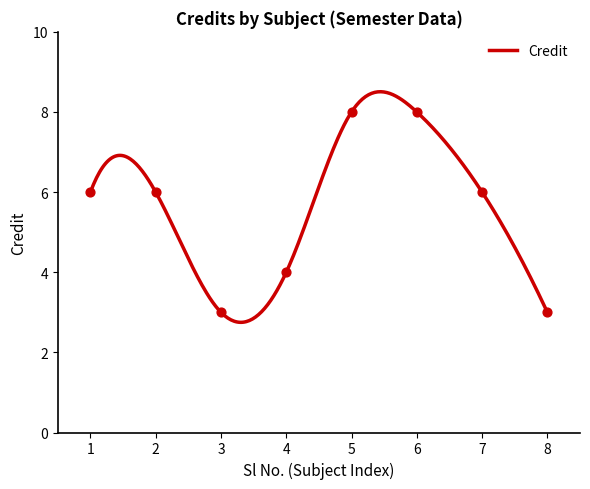

What is the ratio of the value at 7 to the value at 6?

0.8